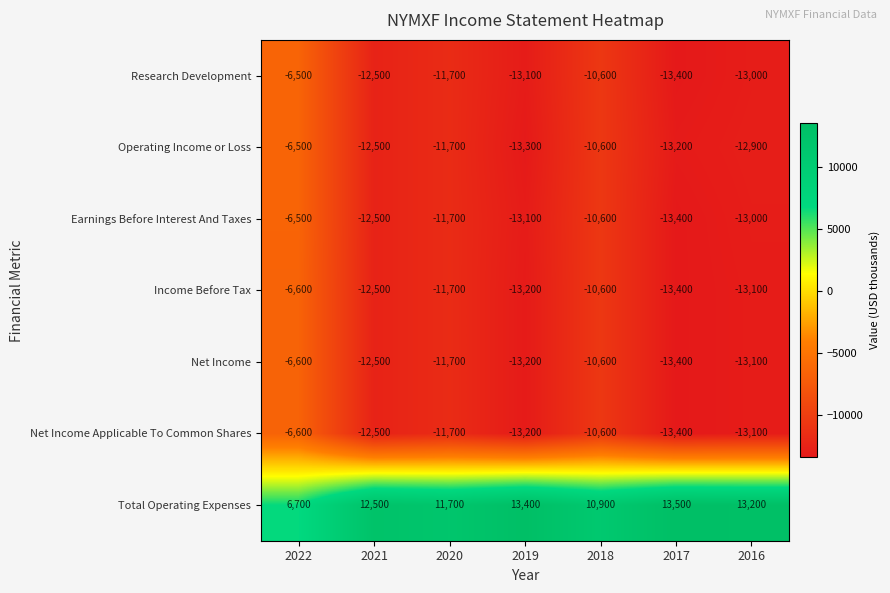

What is the greatest value displayed?

13500